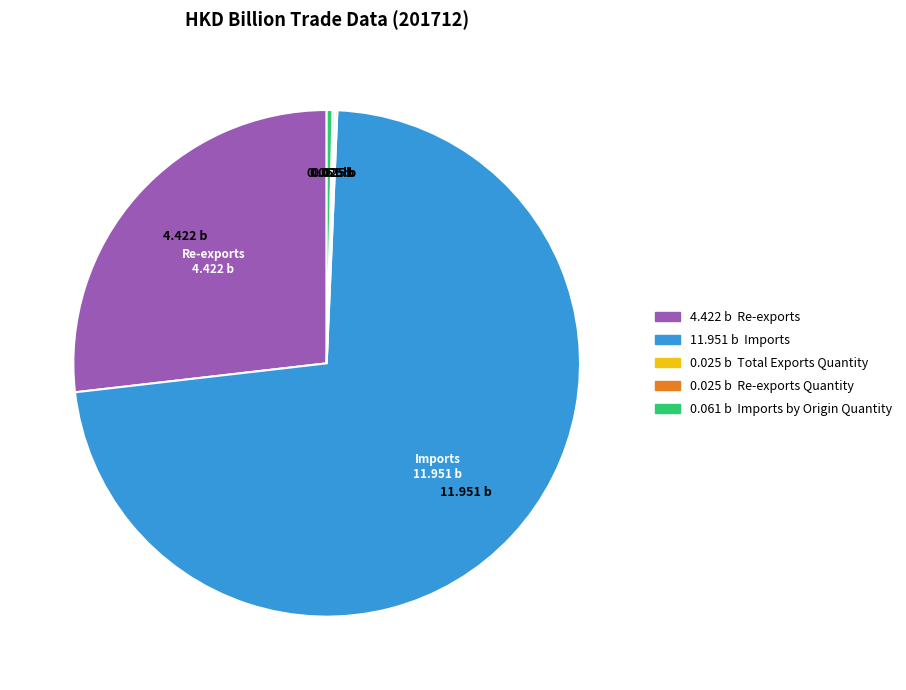

Is there any slice that represents more than half of the pie?

Yes